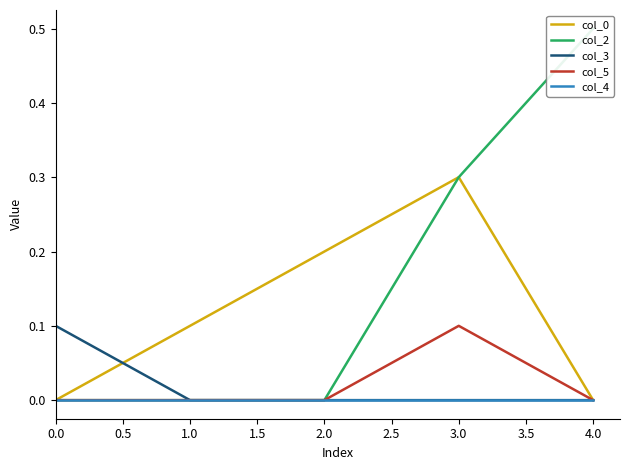

List the series in order of their peak value, highest first.

col_2, col_0, col_3, col_5, col_4